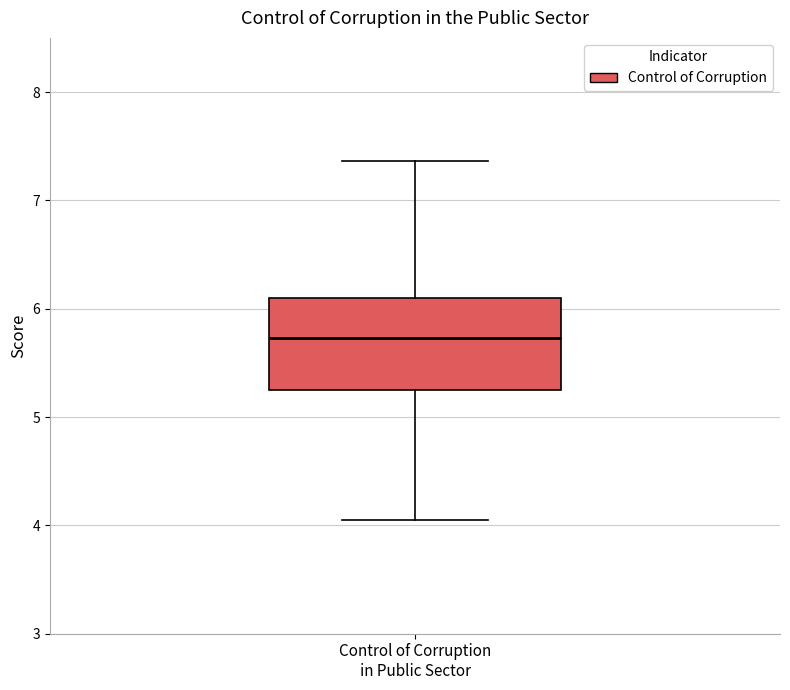

Transcribe this box plot: give where the median line is, the range the box spans, and where the two whiskers end, as read against the y-axis. The values are not printed on the chart, so give them approximately, as read against the axis.

median 5.7, box 5.3 to 6.1, whiskers 4.1 to 7.4